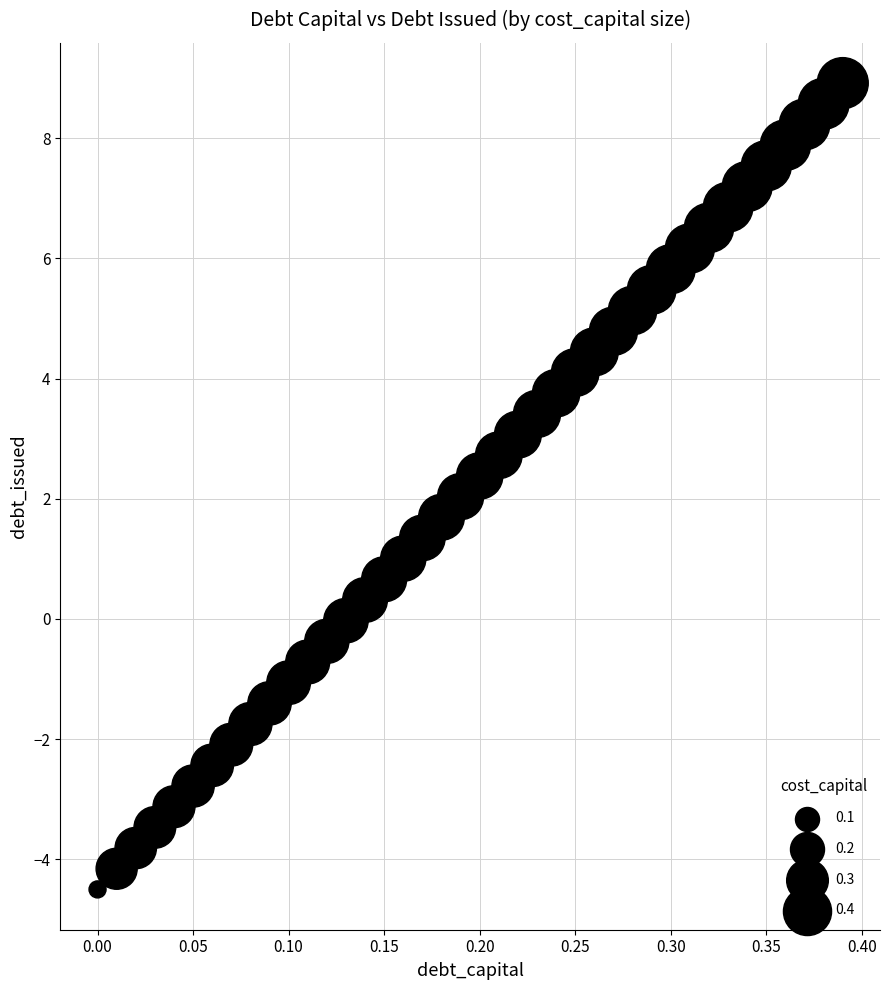

What is the range of Y values (max minus min)?

13.4